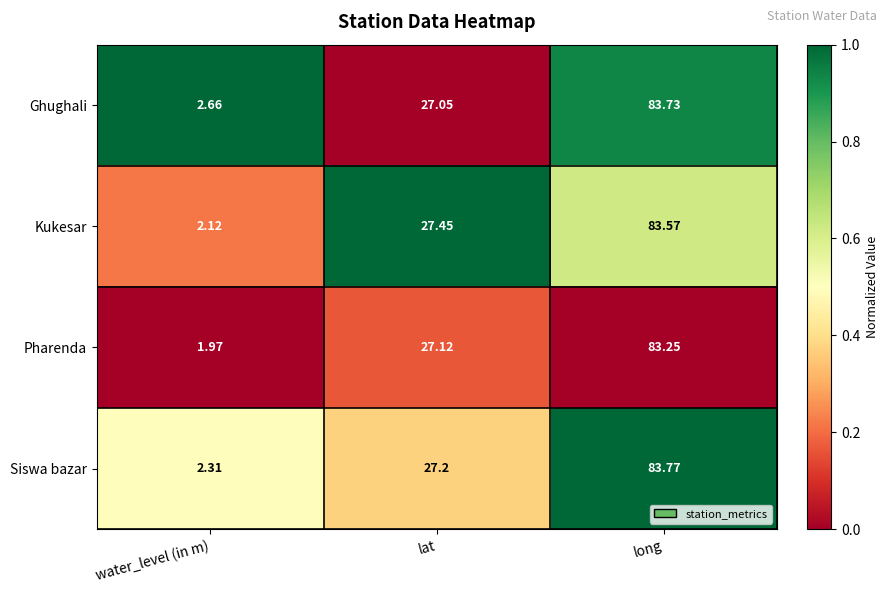

Which series has the largest total across all categories?

Ghughali